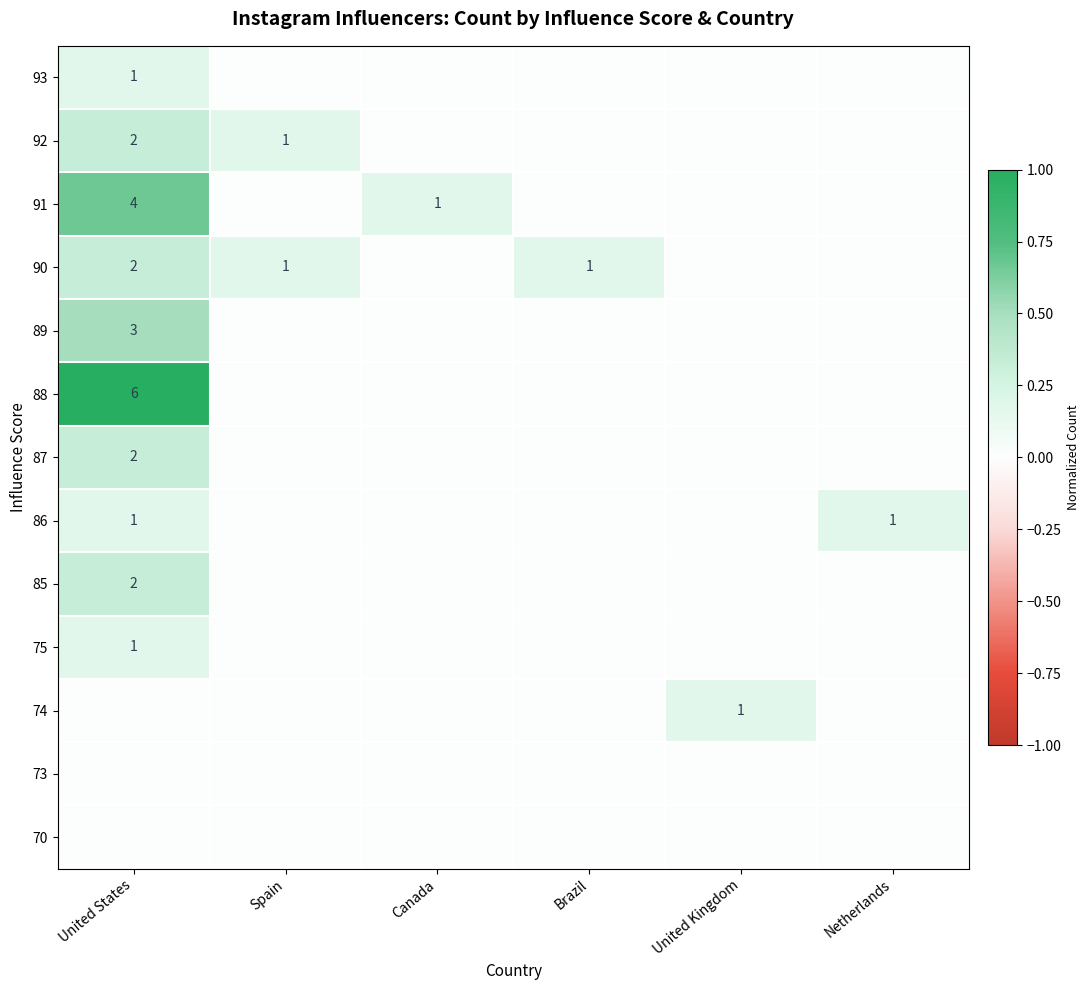

What is the spread (max minus min) of values at United Kingdom?

0.2